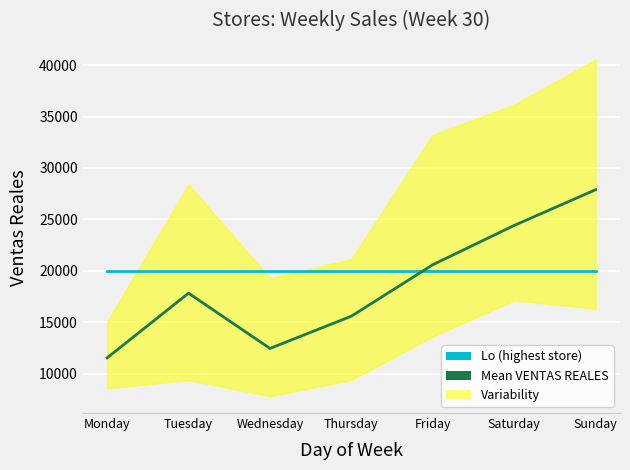

Is it true that Lo (highest store) equals 20000.0 at Thursday?

True